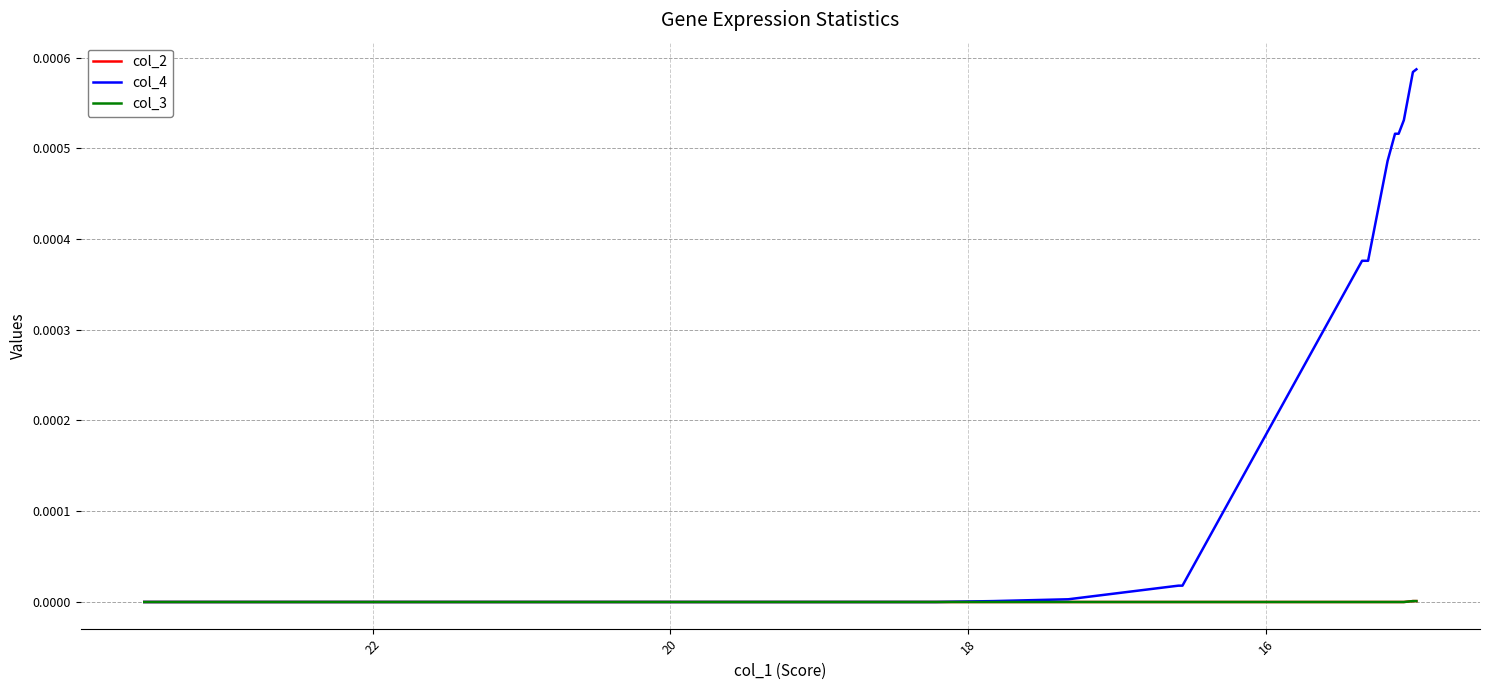

At how many categories does at least one series exceed 0?

14